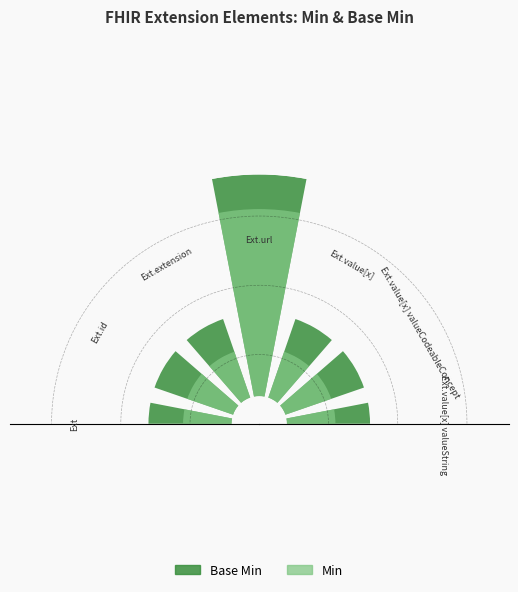

List the series in order of their peak value, highest first.

Base Min, Min